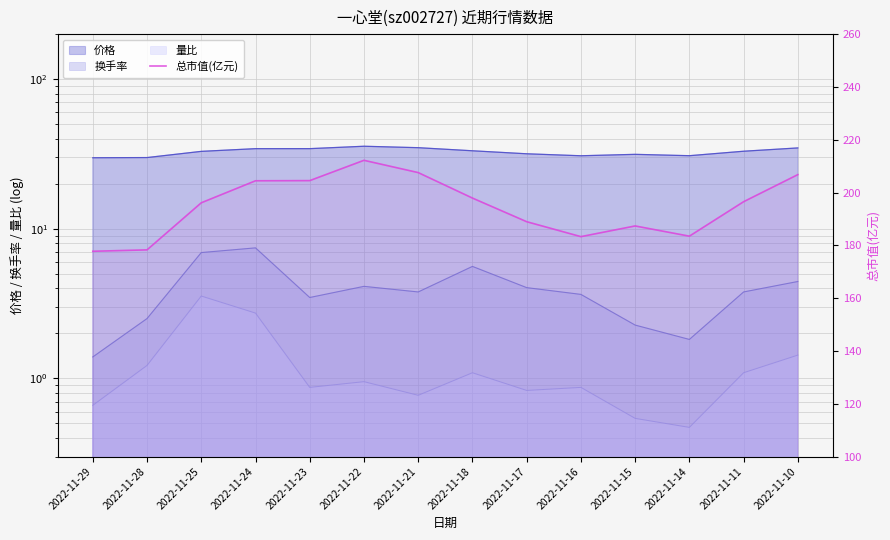

At which label is the value closest to 194?

2022-11-25